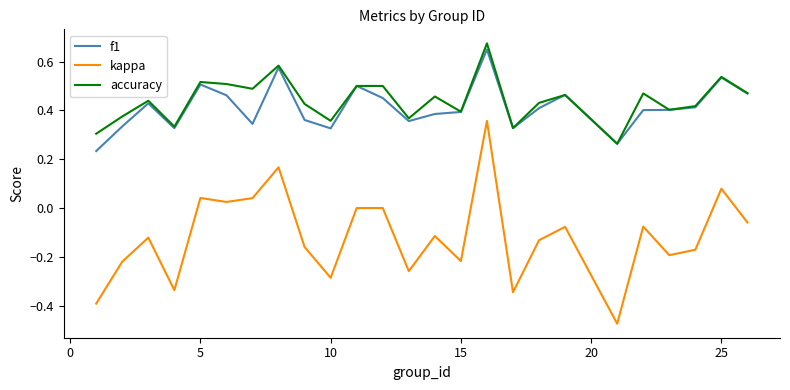

True or false: kappa and f1 intersect in this chart.

False